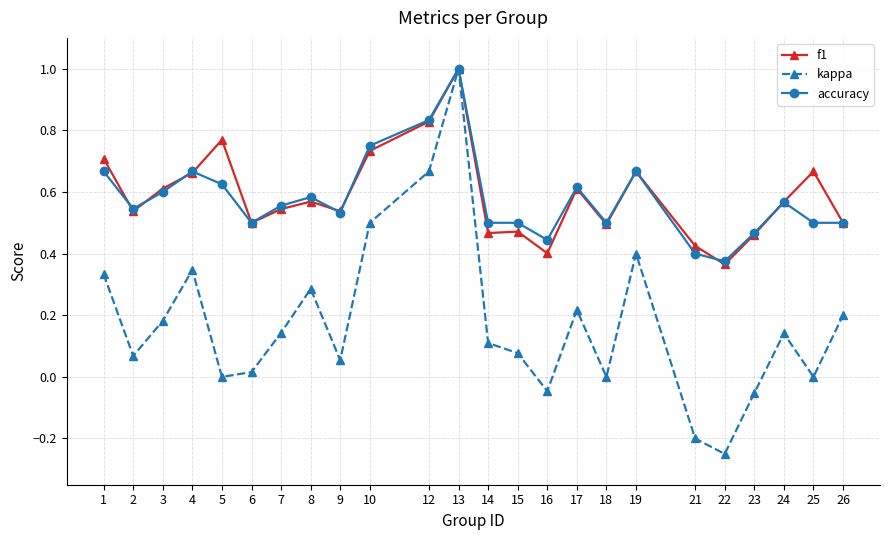

The accuracy series shows 0.2 at 16. True or false?

False